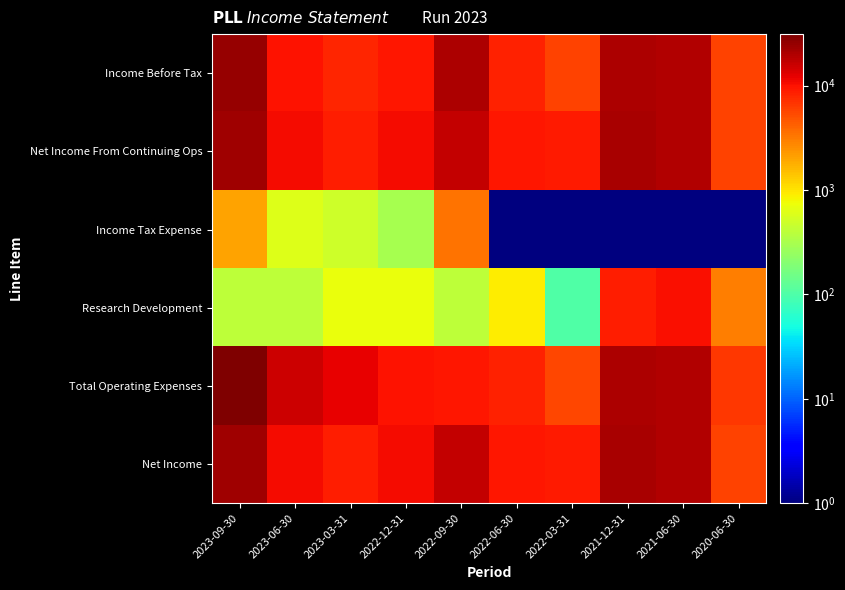

At which category is the sum across all series the highest?

2023-09-30